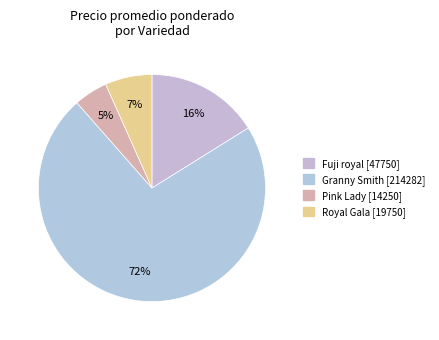

How many slices are in this pie chart?

4